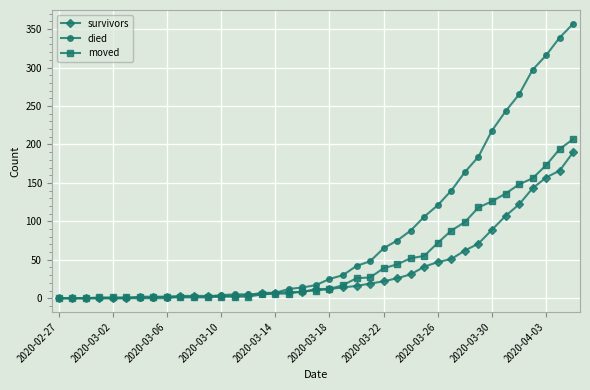

What is the difference between the maximum and second lowest values in the survivors series?

190